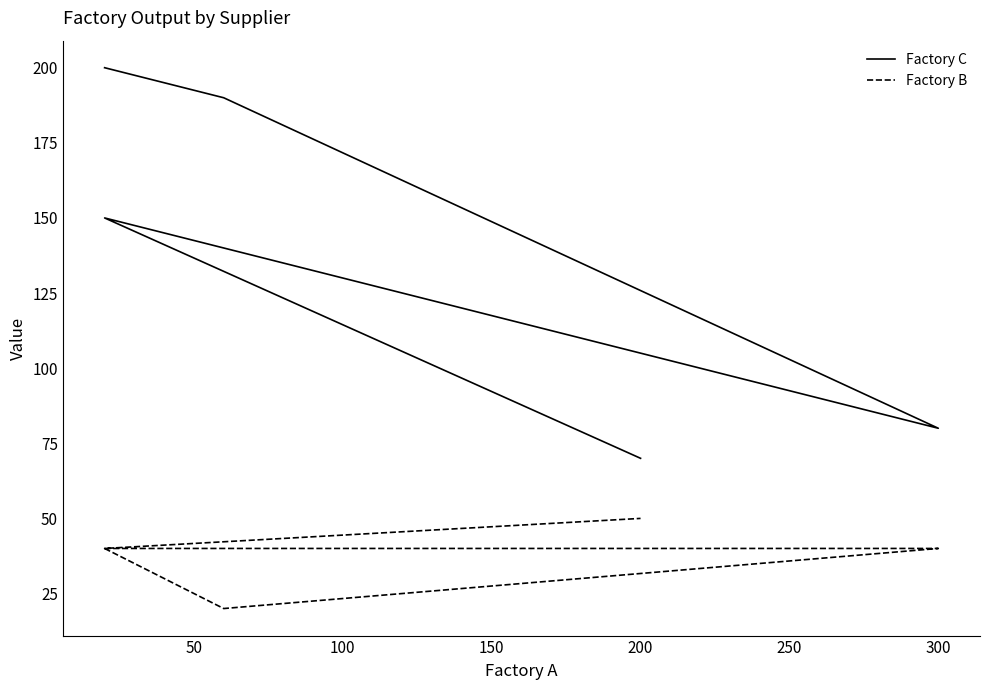

Rank the series by their average value, from highest to lowest.

Factory C, Factory B